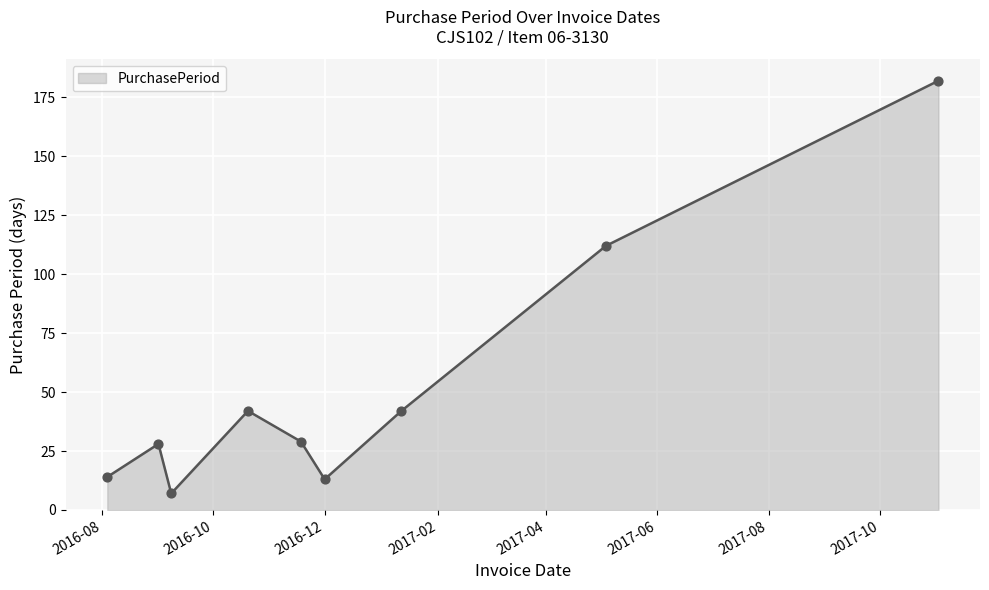

What is the minimum value shown in the chart?

7